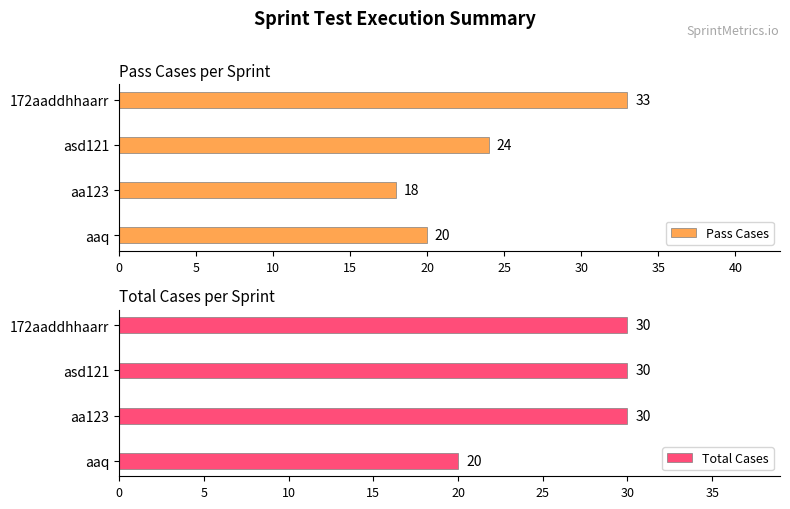

What is the greatest value displayed?

33